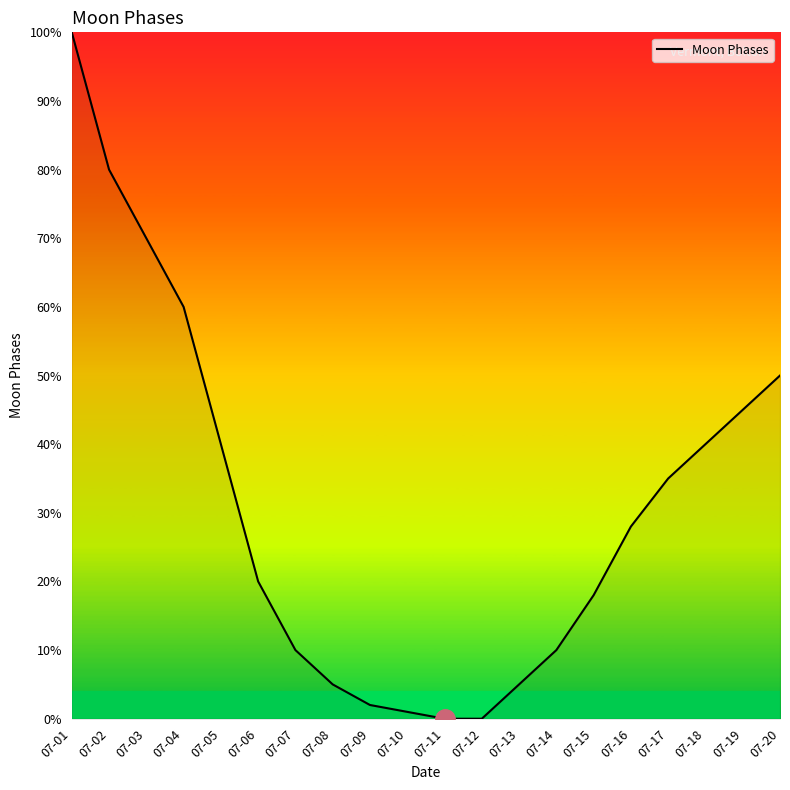

Reading left to right, extract all data points from this chart.

100	80	70	60	40	20	10	5	2	1	0	0	5	10	18	28	35	40	45	50